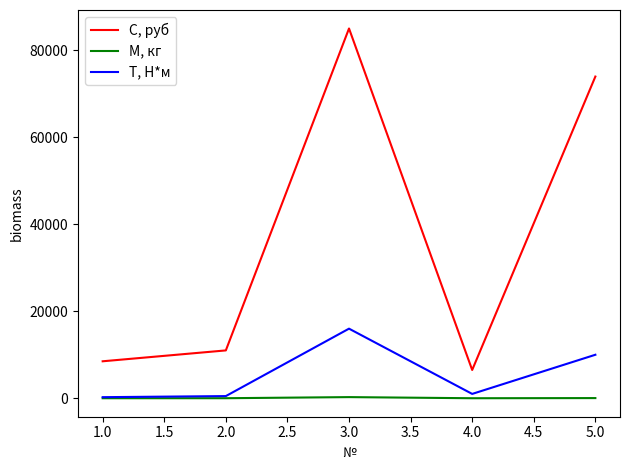

What is the maximum value shown in the chart?

85000.0